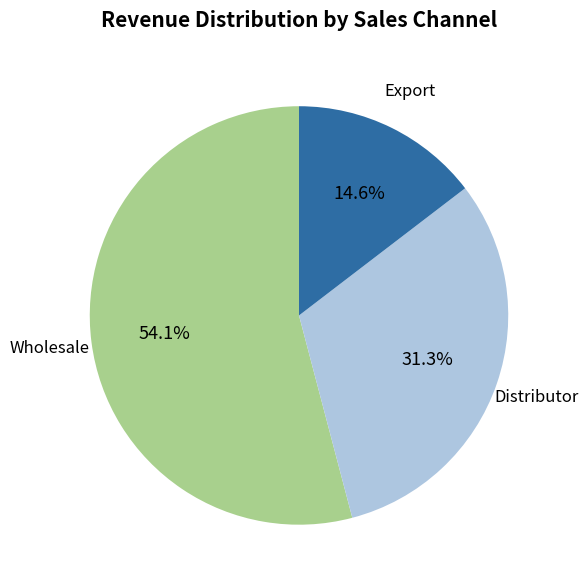

Does any single category account for the majority?

Yes